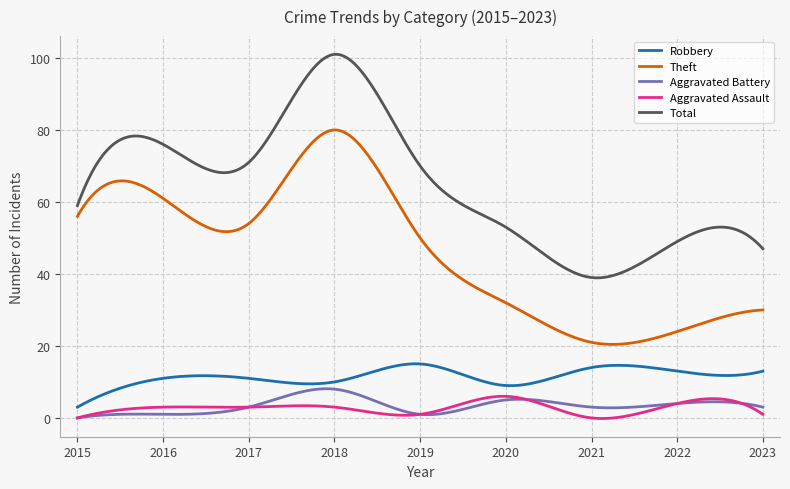

What are all the series names shown in the legend?

Robbery, Theft, Aggravated Battery, Aggravated Assault, Total